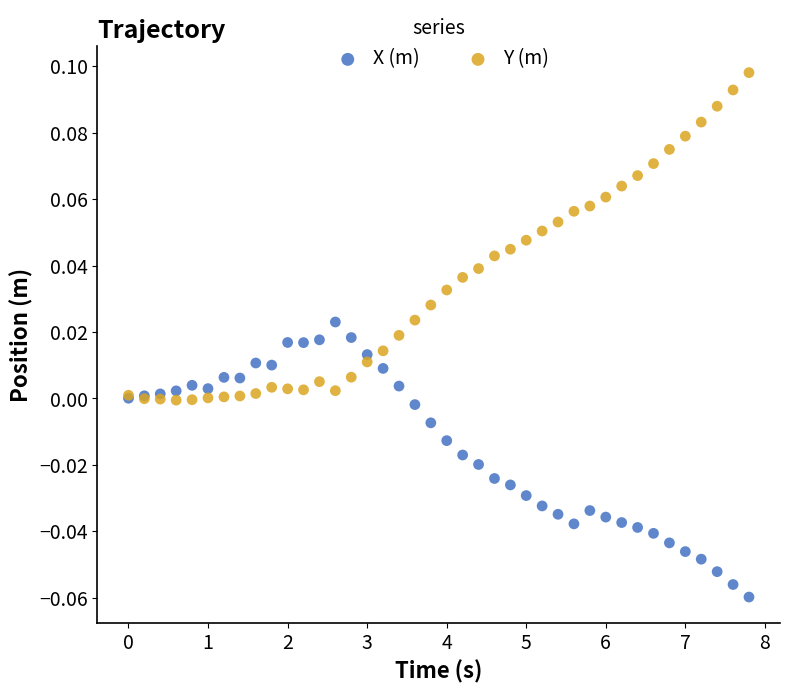

Which series contains the lowest Y value?

X (m)